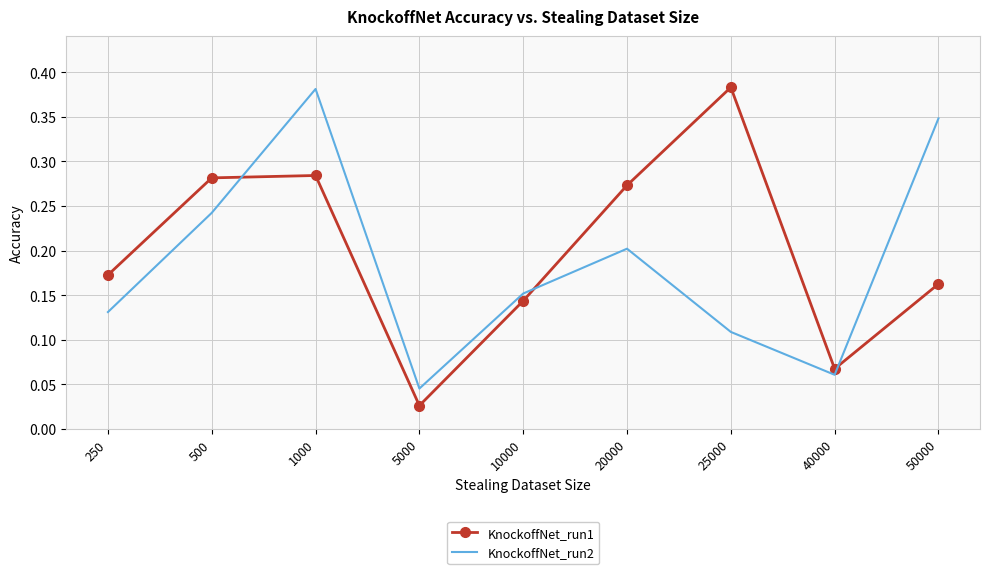

What is the total value across all series at 1000?

0.7